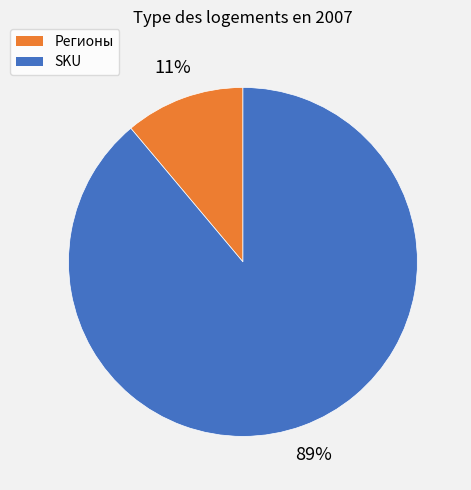

To the nearest percent, what is the difference between the largest and smallest slice percentages?

78%